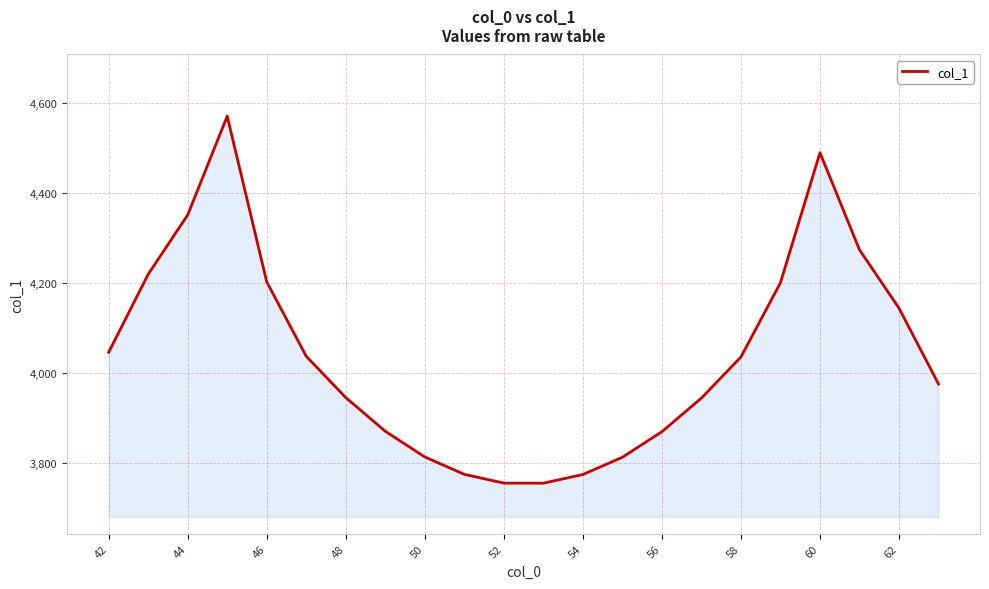

What is the maximum value shown in the chart?

4570.9